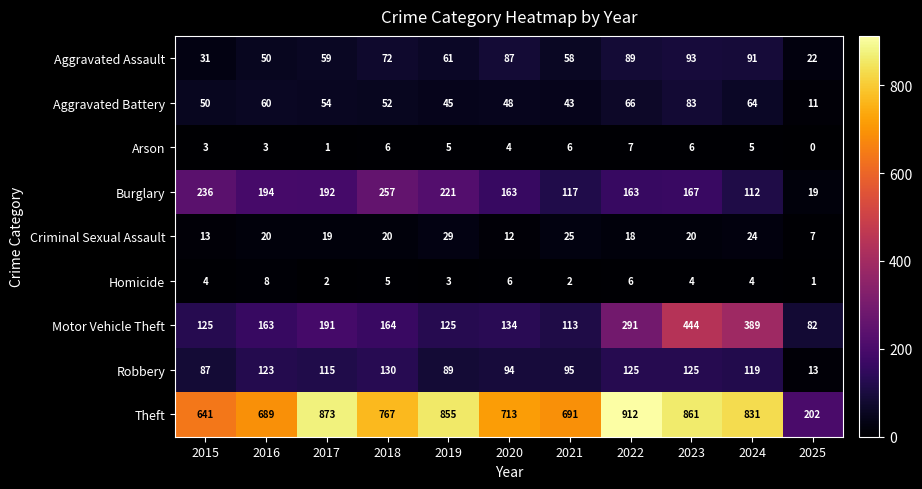

Count the number of categories in the chart.

11